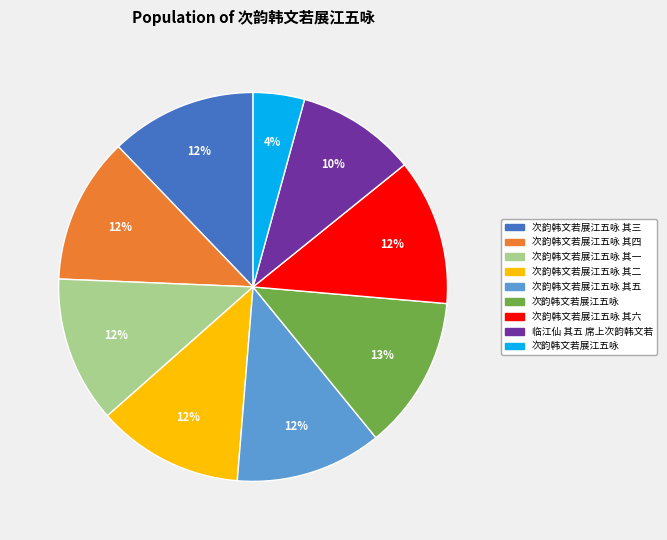

To the nearest percent, what is the average slice percentage?

11%